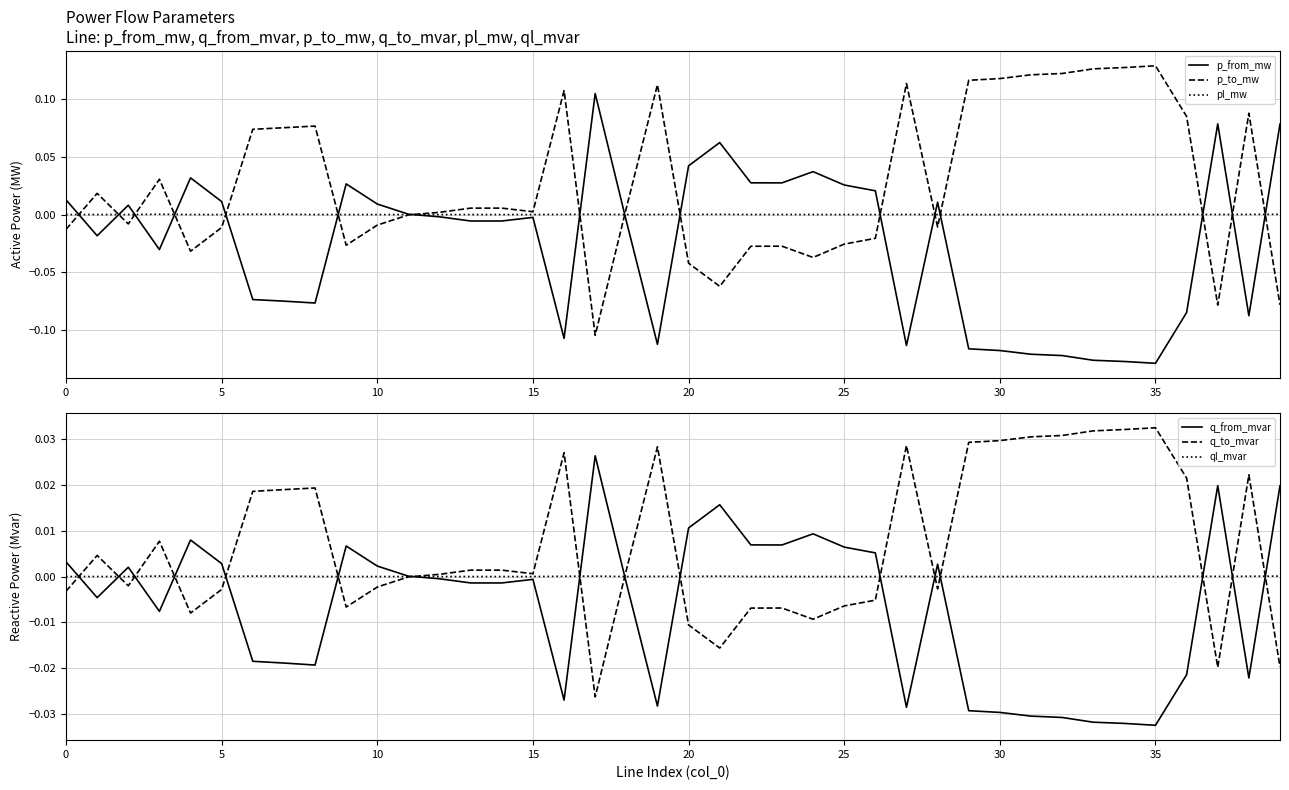

What is the difference between the maximum and minimum values in the q_to_mvar series?

0.1